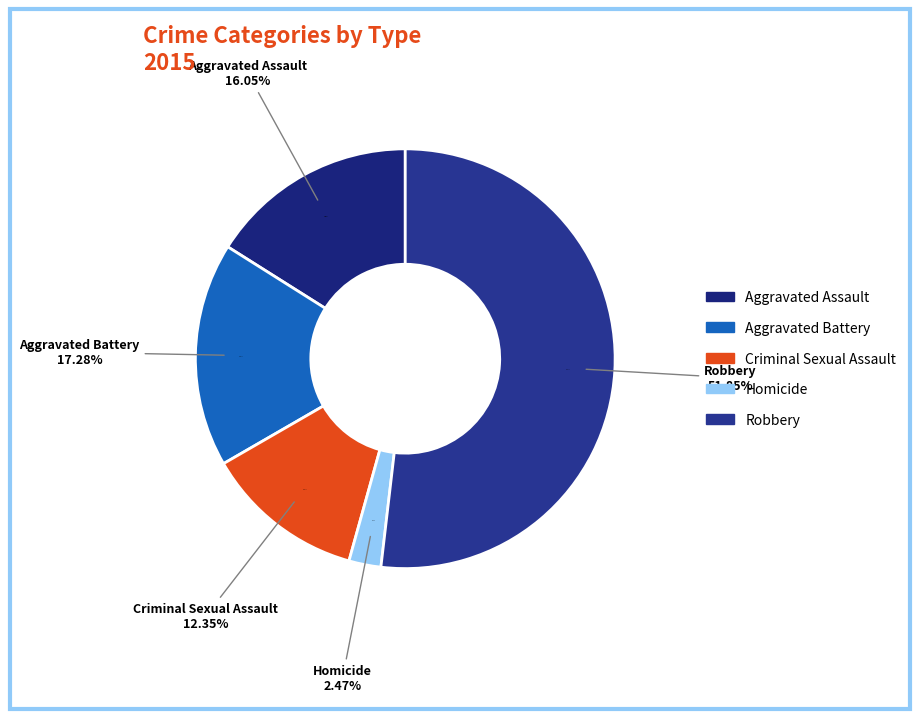

The Aggravated Battery slice represents 11% of the pie. True or false?

False